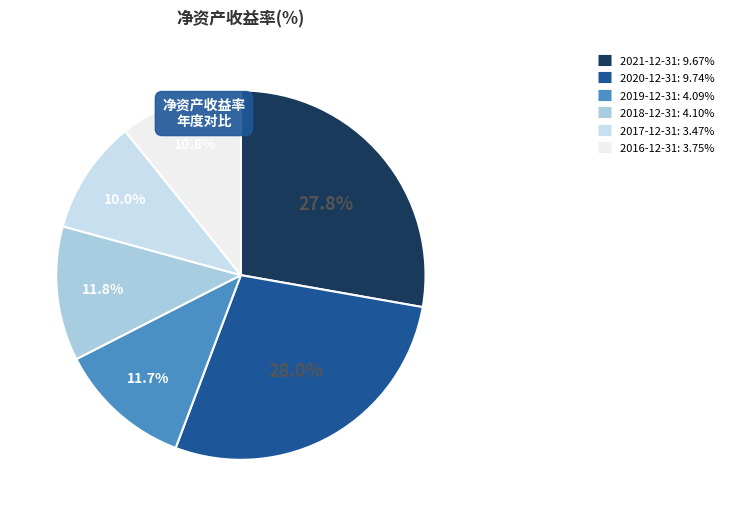

What portion of the pie excludes 2020-12-31?

72.0%